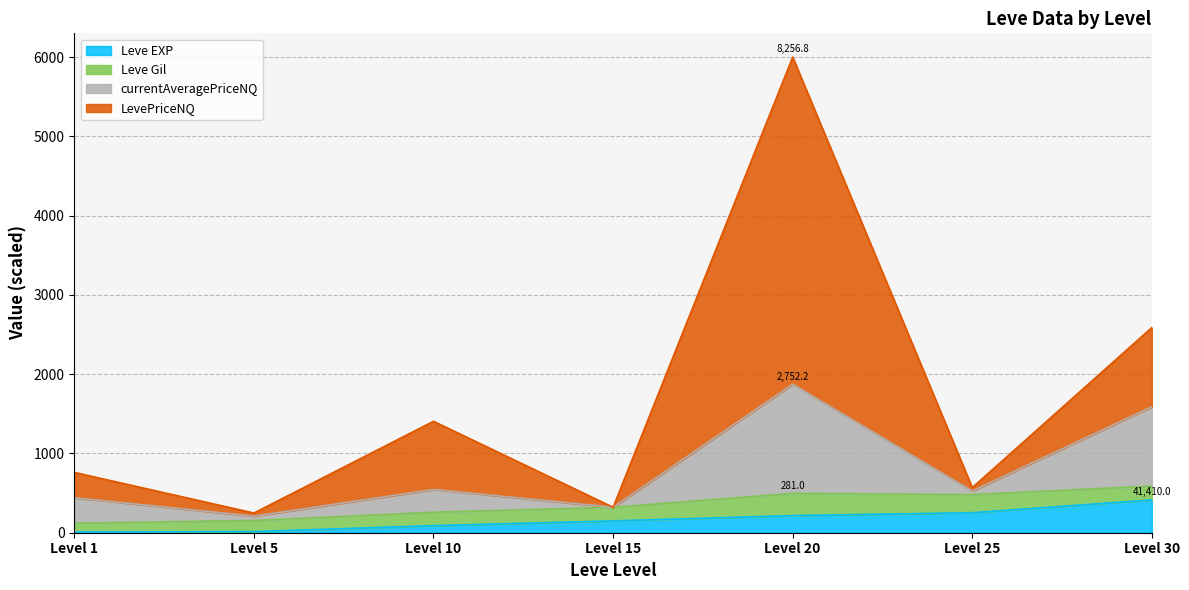

Which category has the highest value in the Leve EXP series?

Level 30